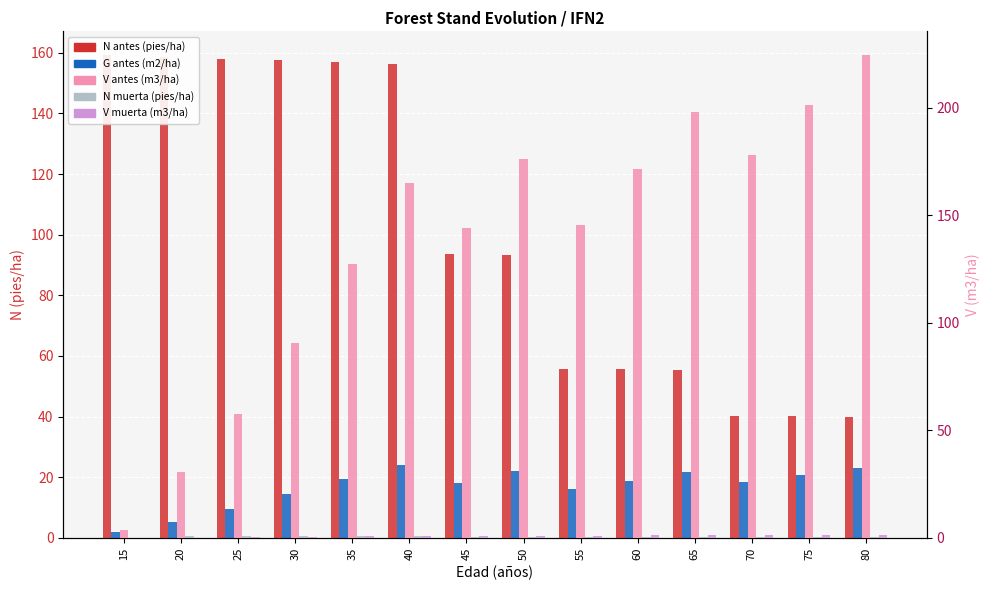

Reading right to left, list all the values displayed in this chart.

N antes (pies/ha): 40.0	40.1	40.3	55.4	55.5	55.7	93.2	93.5	156.4	157.0	157.5	158.1	158.6	159.2
G antes (m2/ha): 23.0	20.6	18.2	21.7	18.9	16.0	21.9	18.2	24.1	19.3	14.3	9.4	5.0	1.8
N muerta (pies/ha): 0.1	0.1	0.1	0.2	0.2	0.2	0.3	0.3	0.5	0.5	0.5	0.5	0.6	0.0
V antes (m3/ha): 224.4	201.4	178.2	198.2	171.8	145.3	176.2	144.3	165.2	127.2	90.8	57.7	30.6	3.7
V muerta (m3/ha): 1.5	1.5	1.3	1.2	1.2	1.0	1.0	1.0	0.8	0.8	0.5	0.3	0.1	0.0